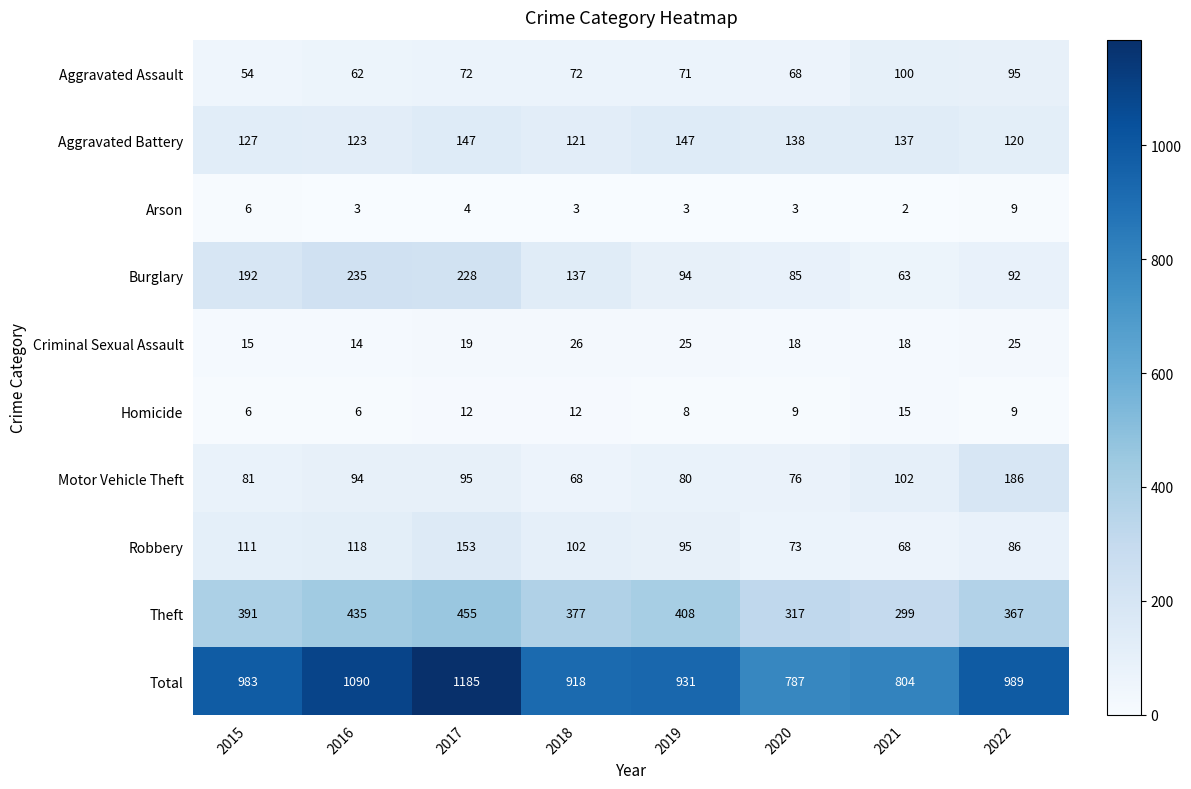

Between 2015 and 2019, which series saw the biggest shift?

Burglary